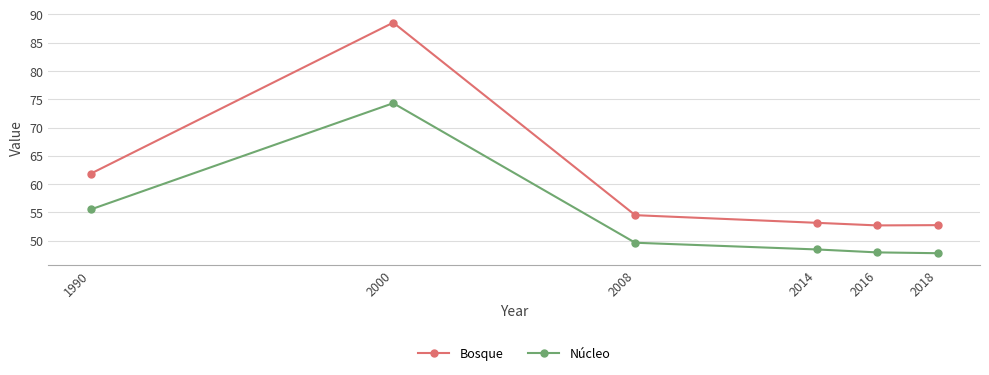

Rank the series at 2014 from lowest to highest value.

Núcleo, Bosque